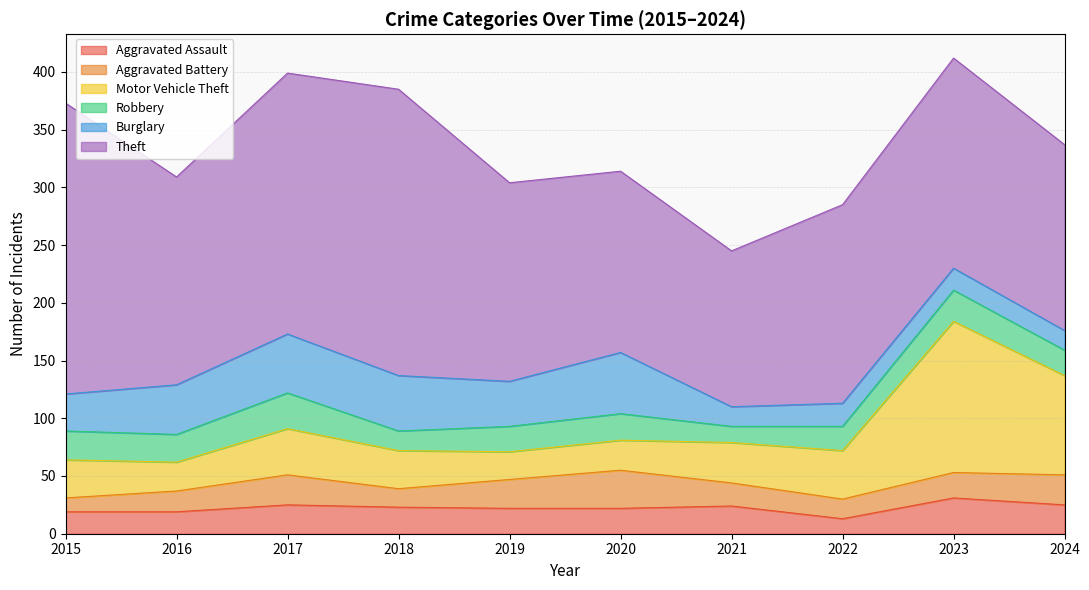

At which category is the sum across all series the highest?

2023